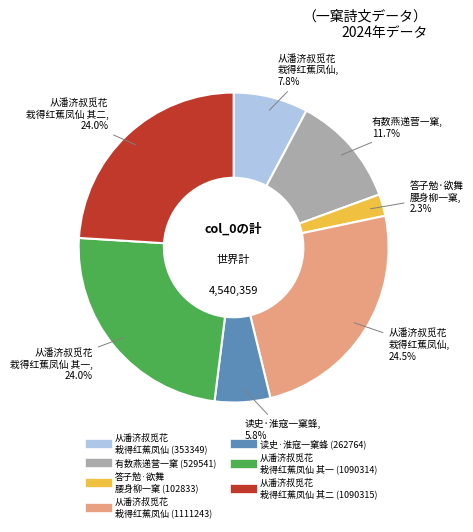

Is there any slice that represents more than half of the pie?

No